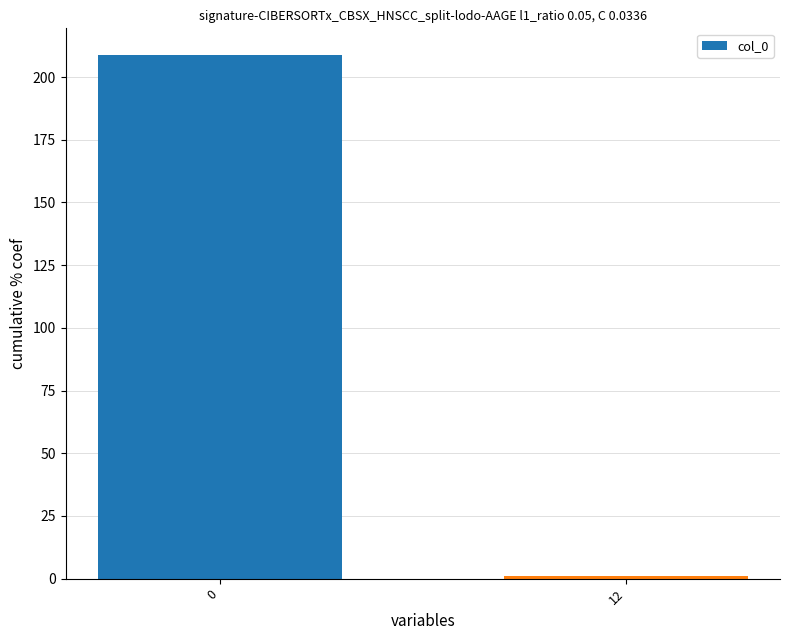

Reading left to right, list all the values displayed in this chart.

209	1